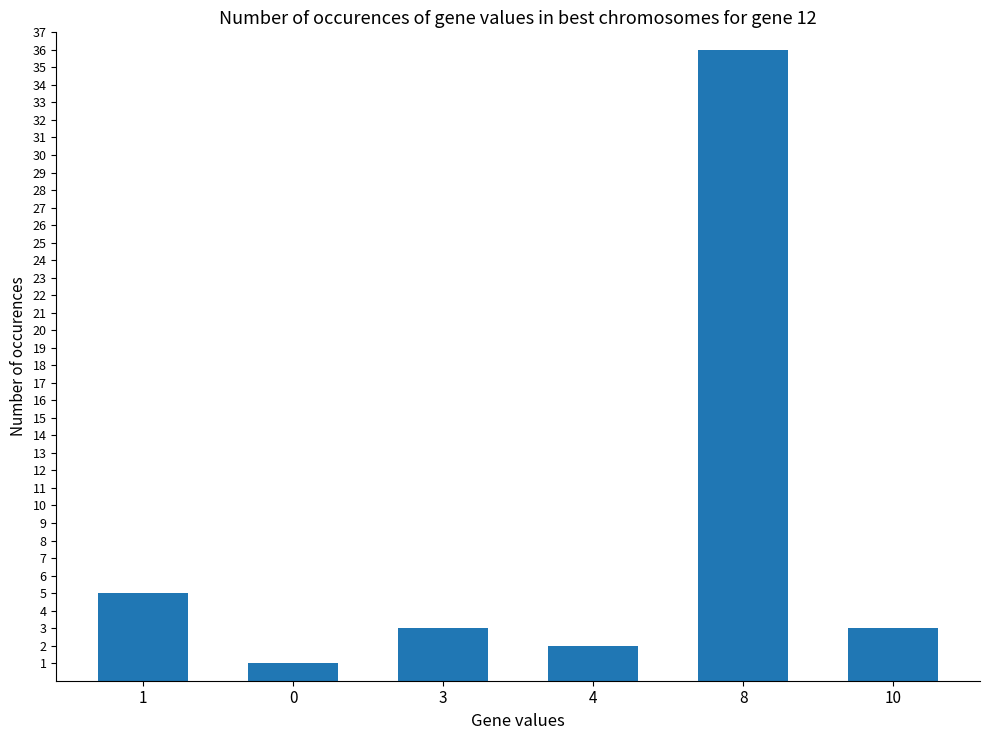

Reading right to left, list all the values displayed in this chart.

3	36	2	3	1	5